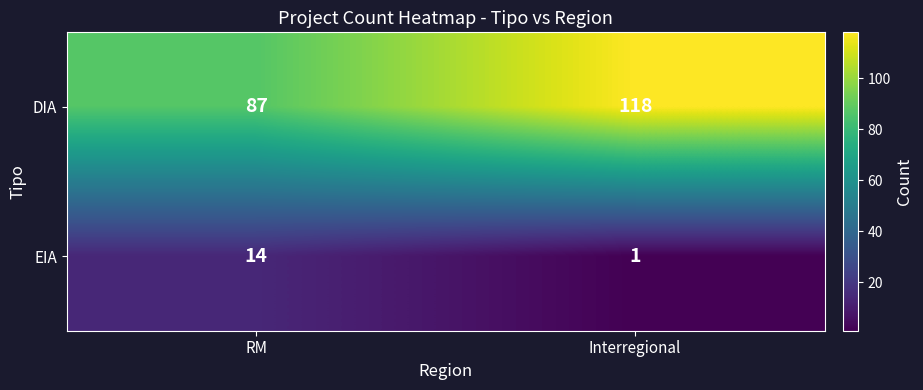

At how many categories does at least one series exceed 49?

2